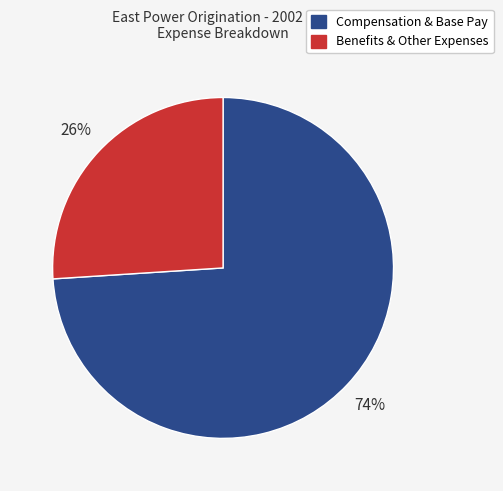

How many segments does this pie chart have?

2